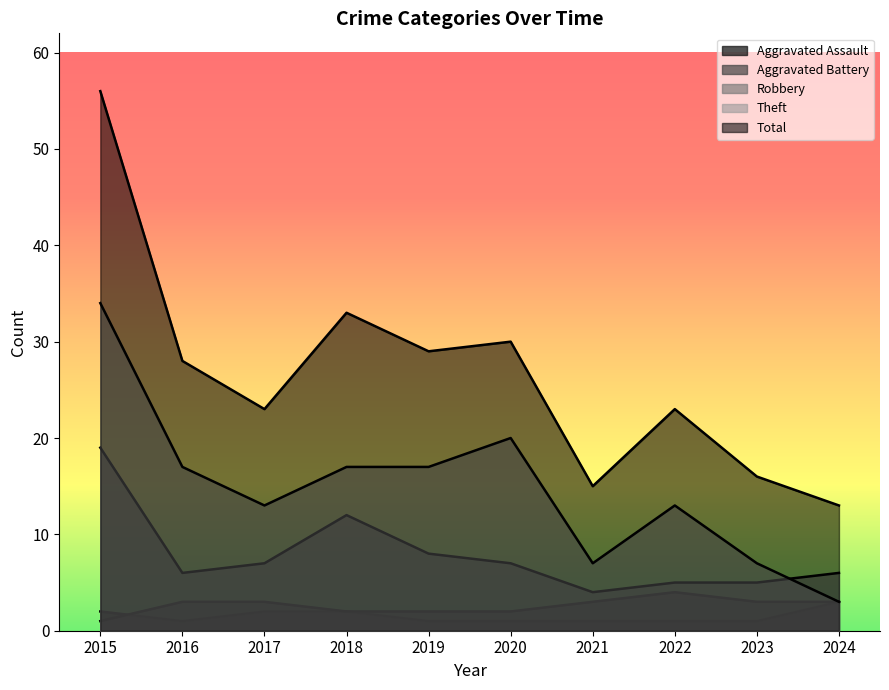

At which category is the sum across all series the highest?

2015